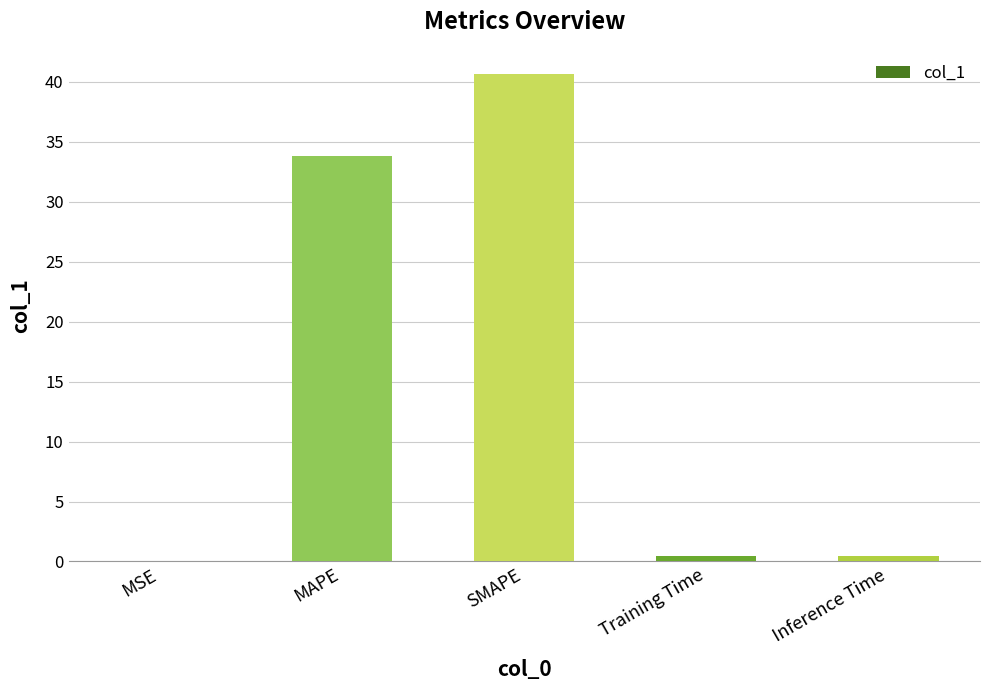

At which category does the chart reach its peak across all series?

SMAPE